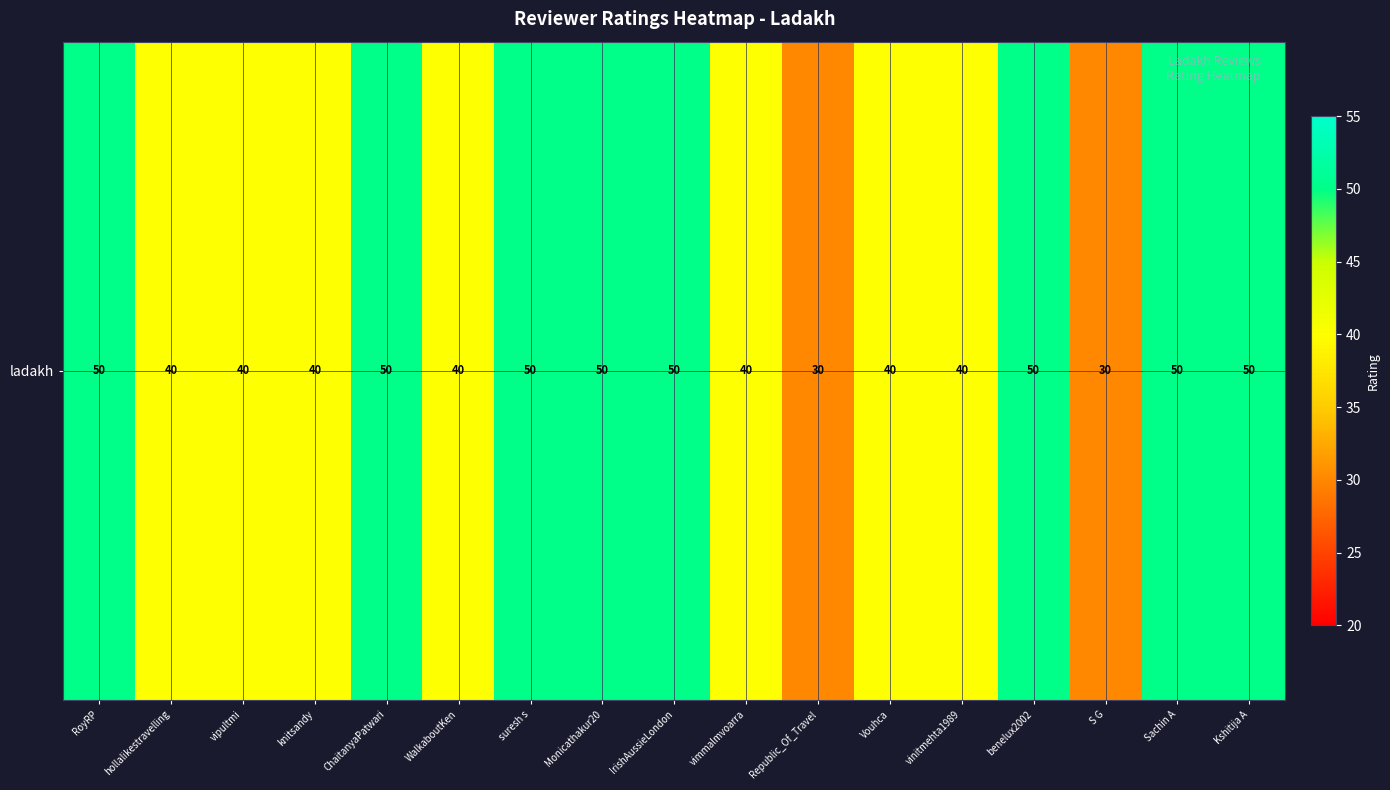

How many distinct data groups are displayed?

1